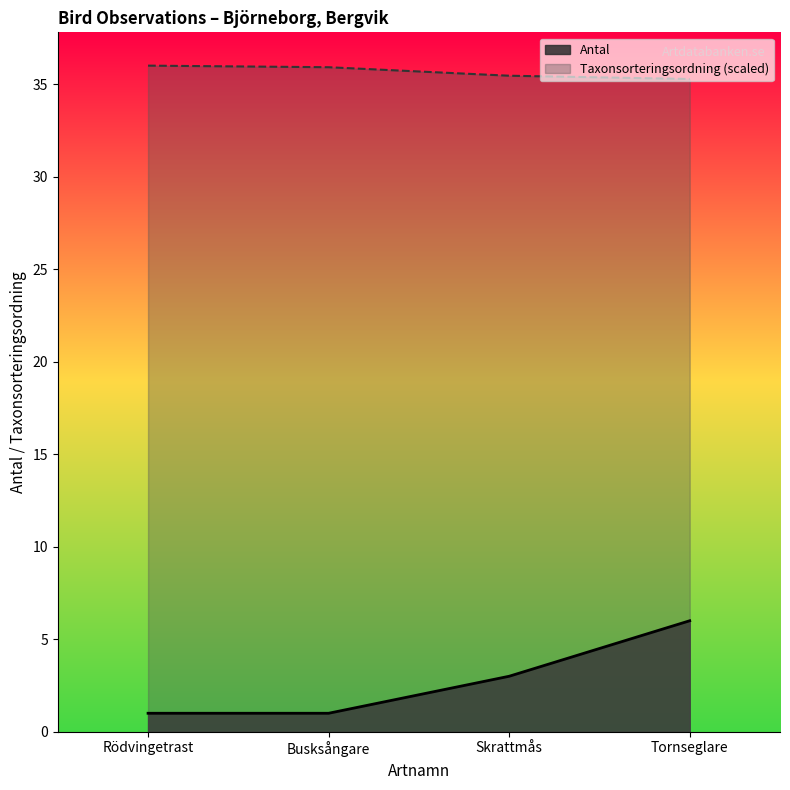

What is the sum of the Taxonsorteringsordning values at Busksångare and Tornseglare?

71.2